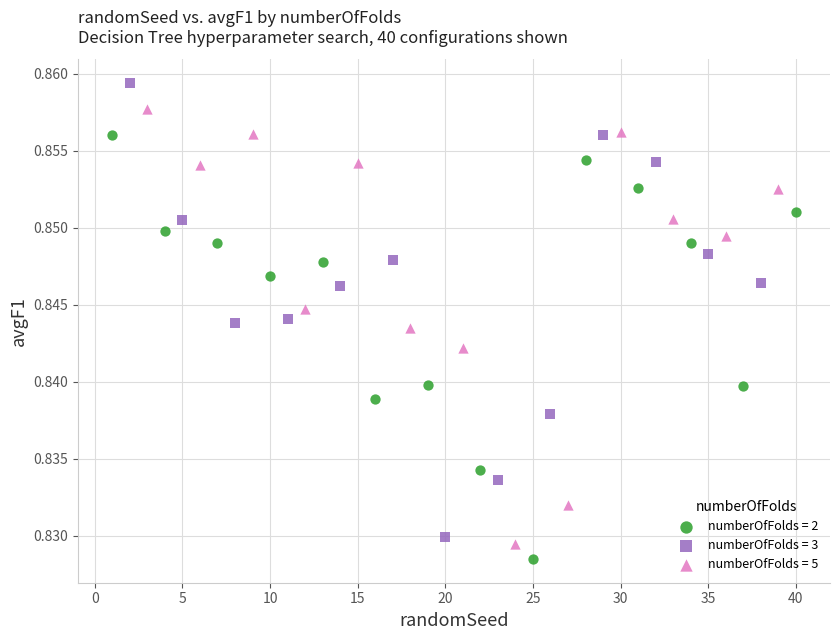

Which series contains the highest Y value?

numberOfFolds = 3